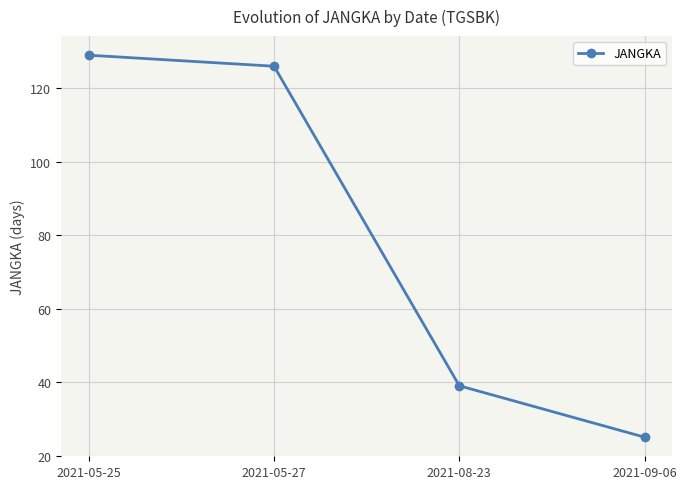

Reading left to right, what are all the values shown in this chart?

129	126	39	25